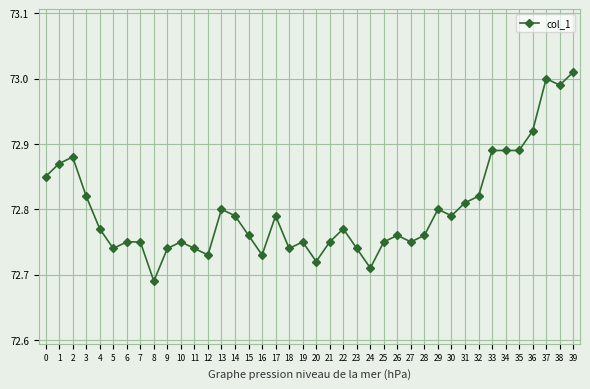

At which label is the value closest to 72?

8